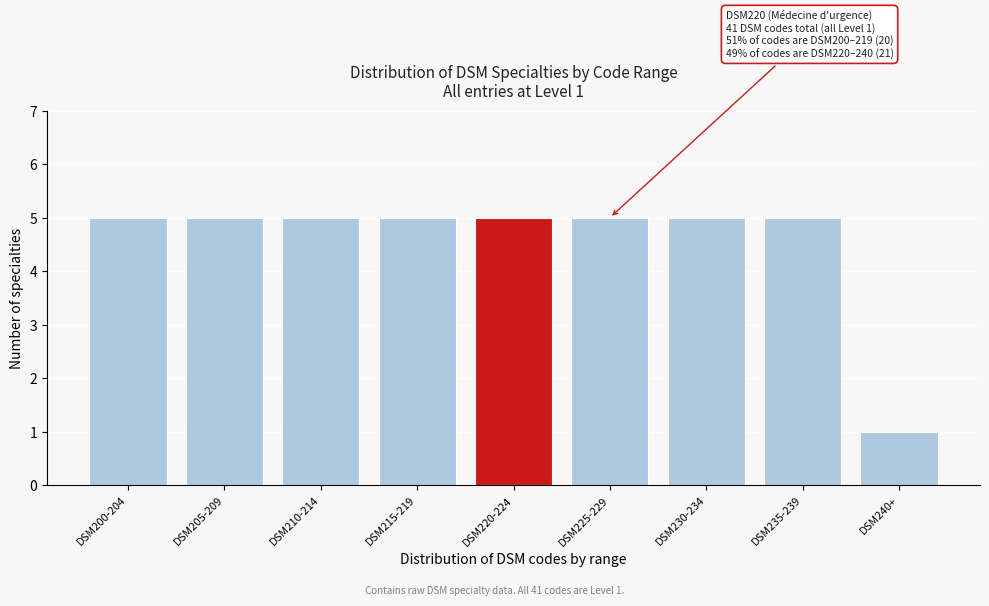

Reading left to right, list all the values displayed in this chart.

DSM200-204=5	DSM205-209=5	DSM210-214=5	DSM215-219=5	DSM220-224=5	DSM225-229=5	DSM230-234=5	DSM235-239=5	DSM240+=1